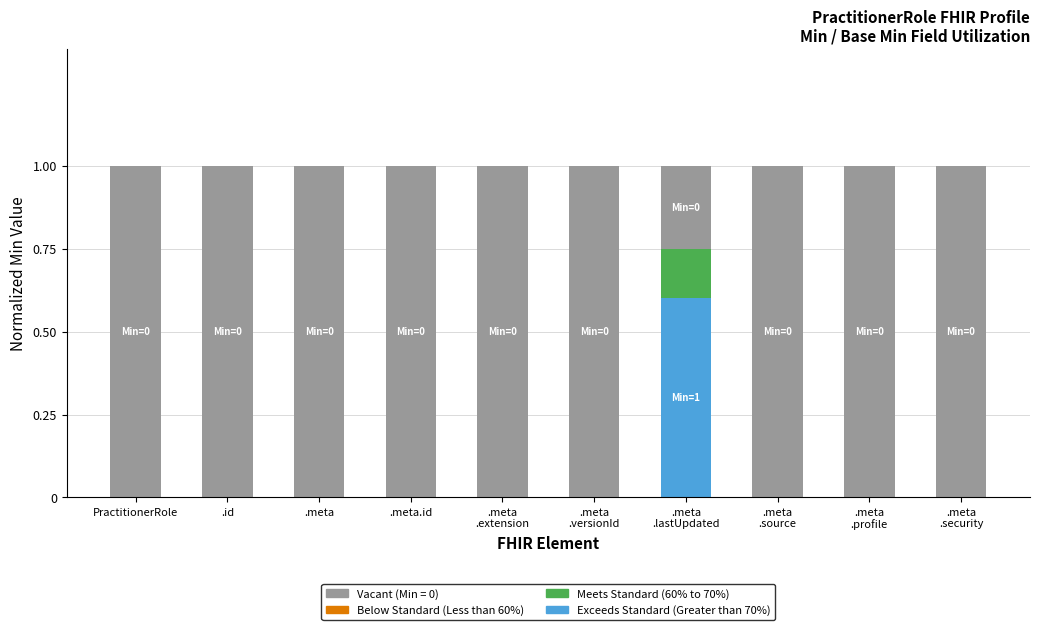

What is the total value across all series at .id?

1.0